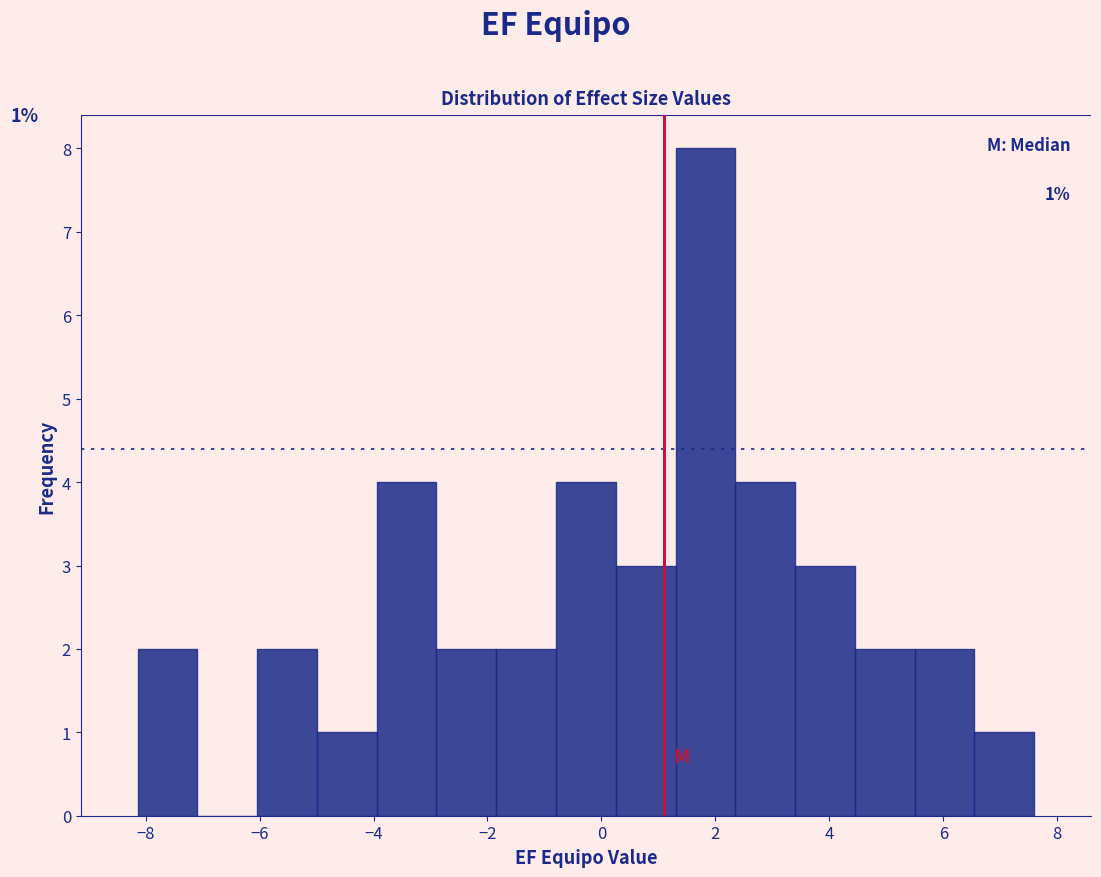

Over which range of the x-axis is the bar tallest?

1.4 to 2.4